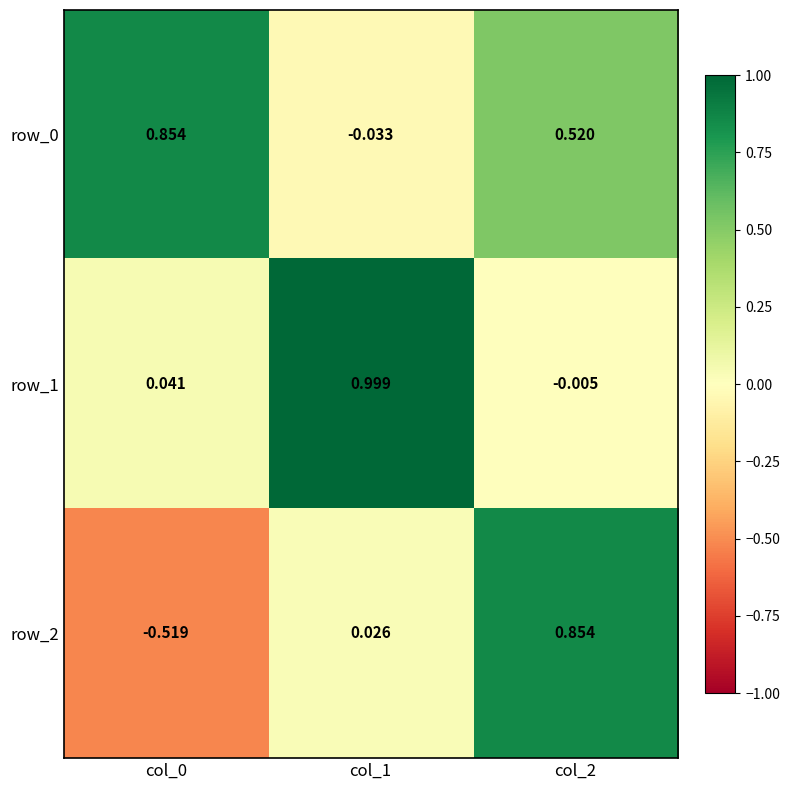

List the series in order of their overall mean, lowest first.

row_2, row_1, row_0